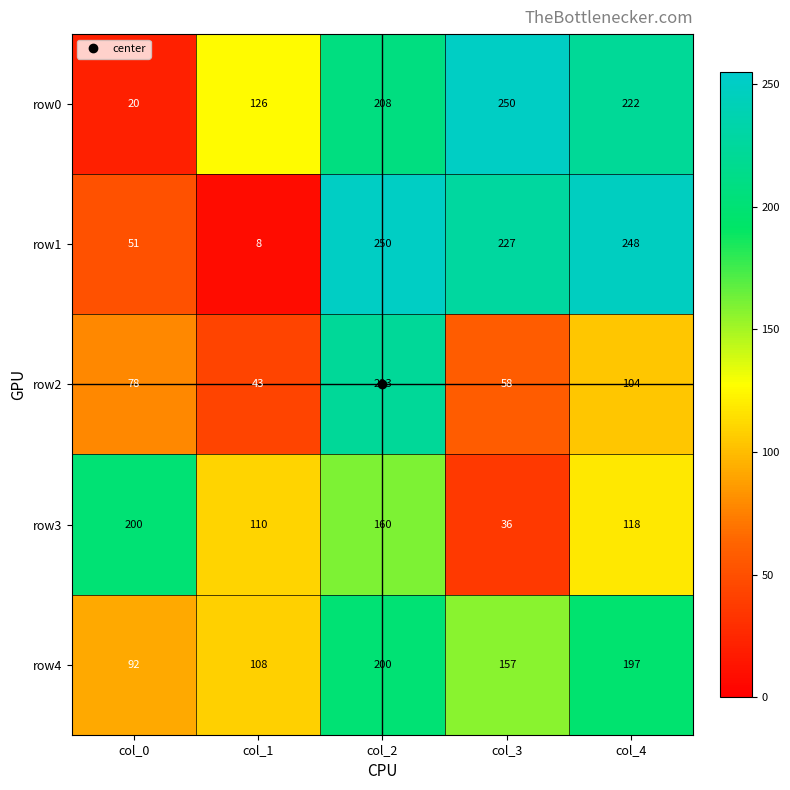

At which label is row1 closest to 129?

col_0